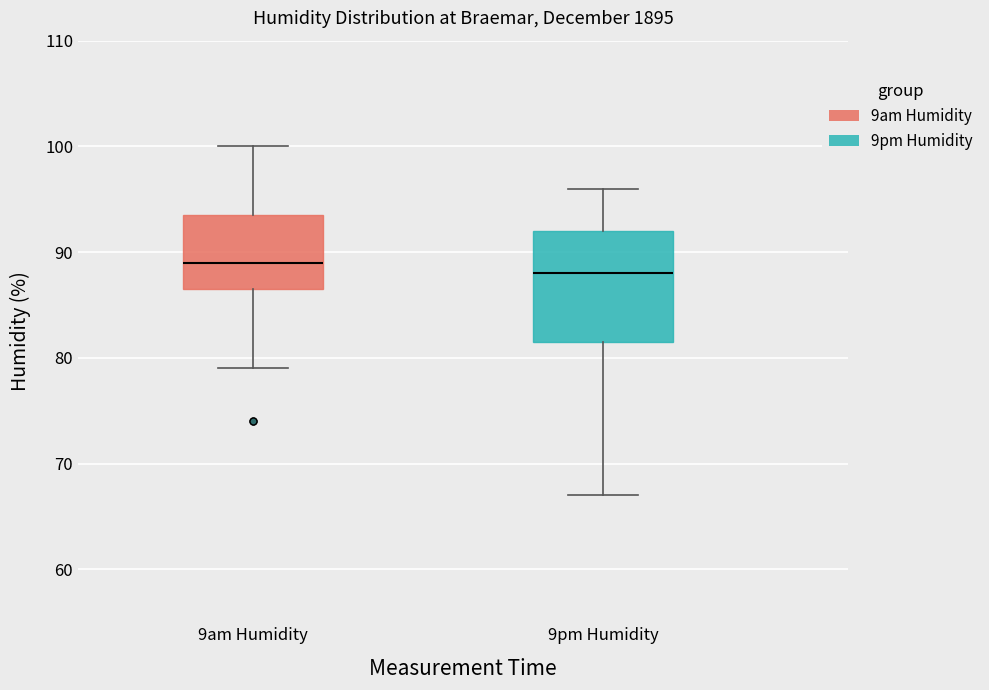

Reading left to right, read every box against the y-axis: the position of its median line, the range the box covers, and the ends of its whiskers. The values are not printed on the chart, so give them approximately, as read against the axis.

9am Humidity: median 89, box 87 to 94, whiskers 79 to 100
9pm Humidity: median 88, box 82 to 92, whiskers 67 to 96